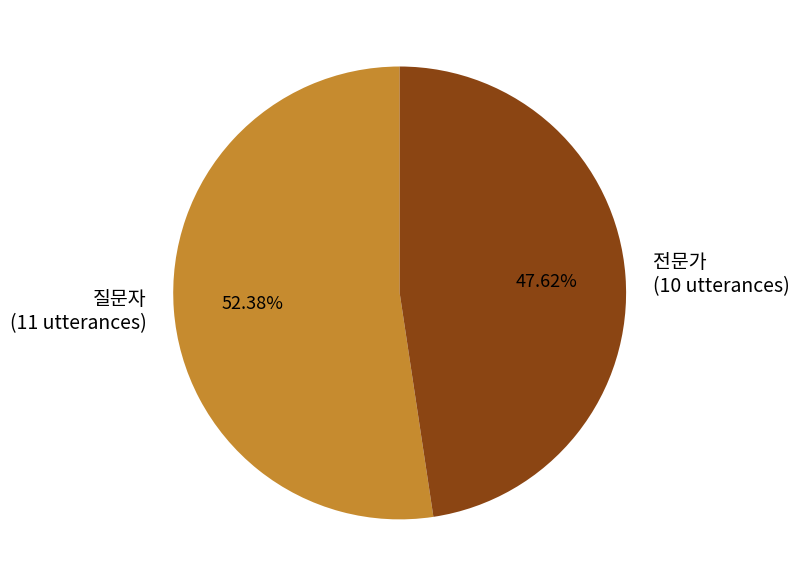

Count the number of slices in the pie.

2